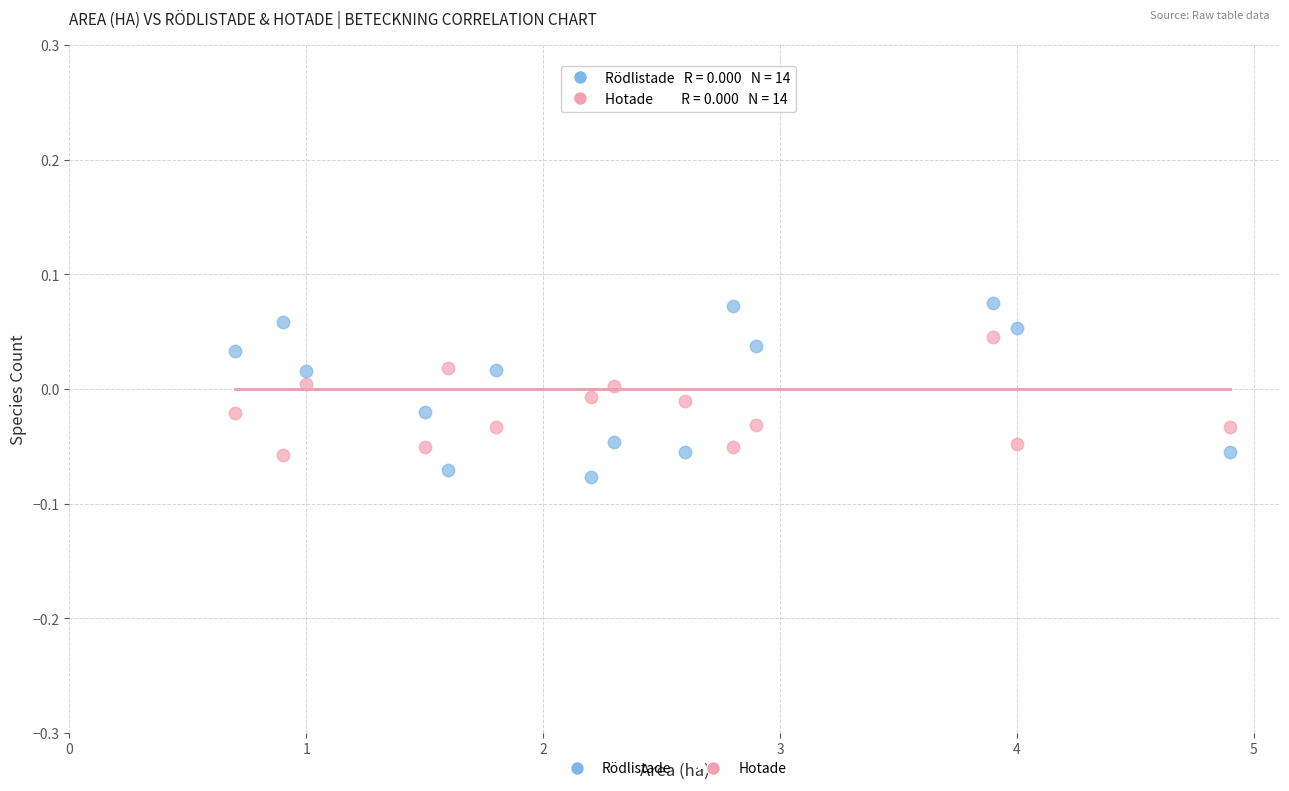

What are all the series names shown in the legend?

Rödlistade, Hotade